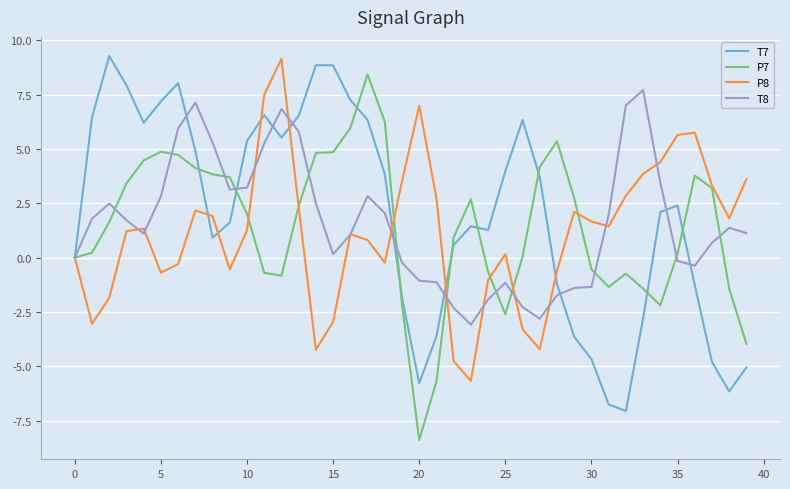

What is the greatest value displayed?

9.3